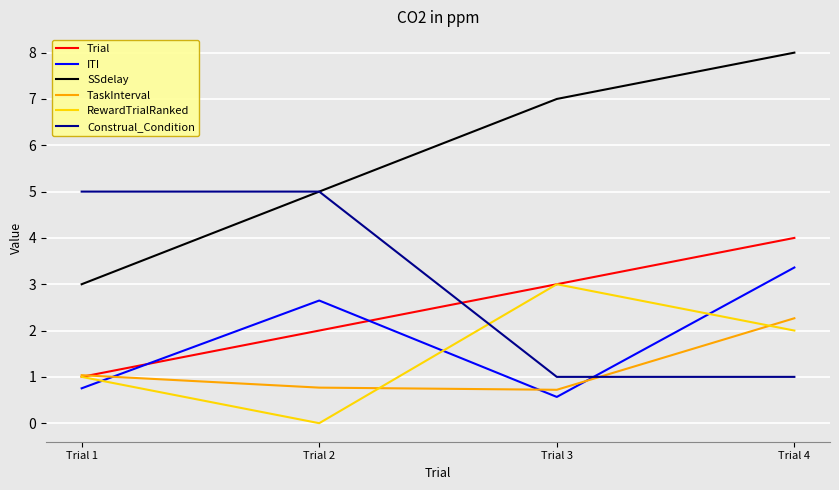

Which category has the highest value across all series?

Trial 4